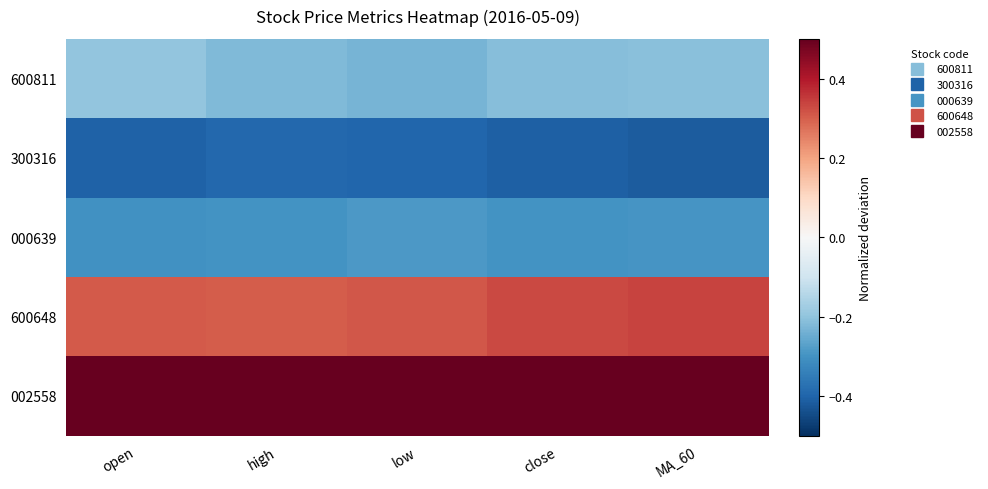

Which series has the largest total across all categories?

002558